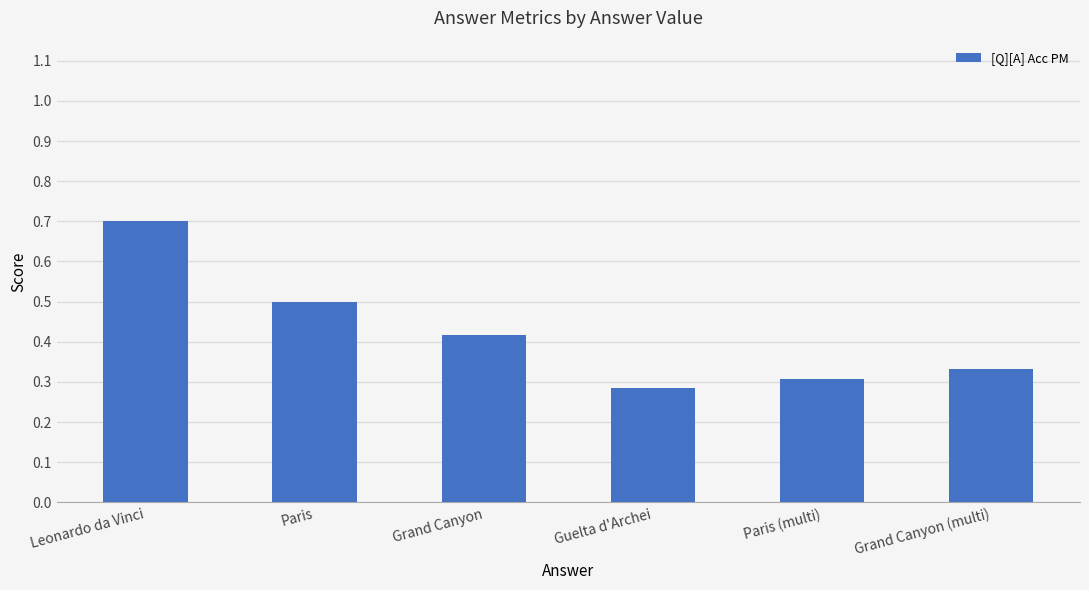

What position from the right is Guelta d'Archei?

3